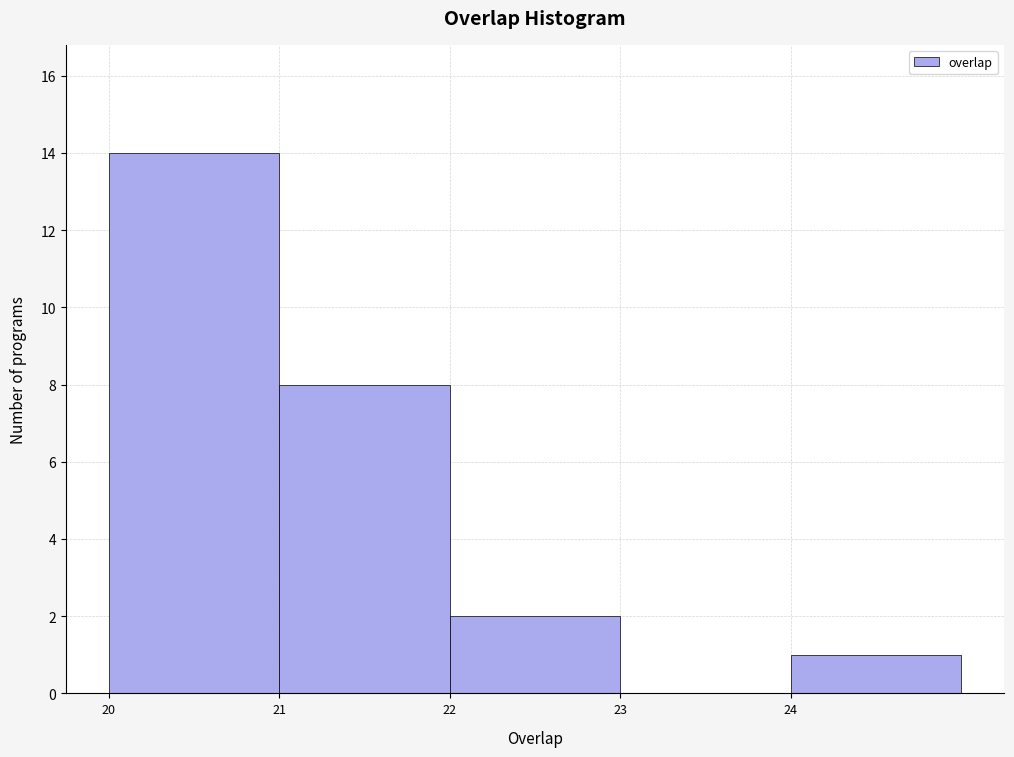

Reading left to right, list every bar in this chart as the range it spans on the x-axis followed by its height. The values are not printed on the chart, so give them approximately, as read against the axis.

20 to 21: 14
21 to 22: 8
22 to 23: 2
23 to 24: 0
24 to 25: 1